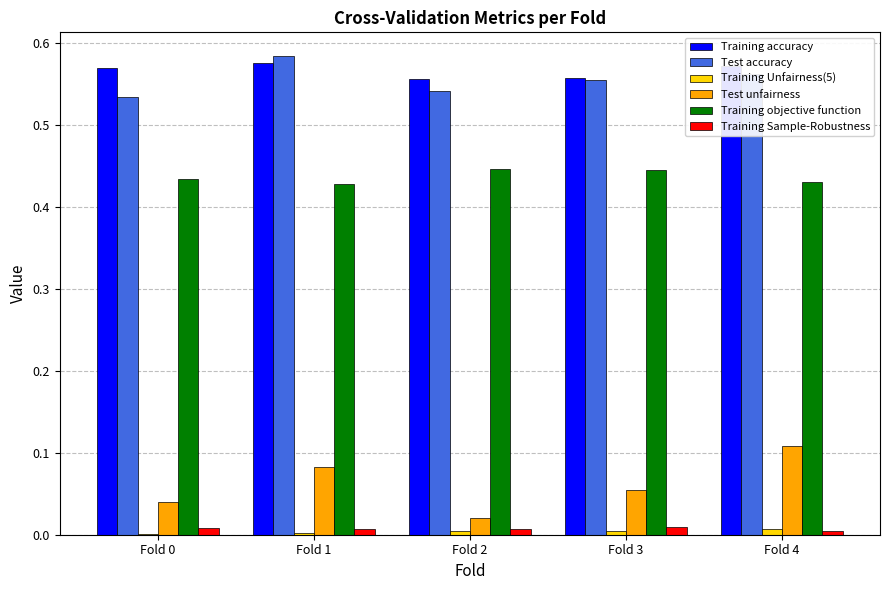

Between Fold 2 and Fold 4, which series saw the biggest shift?

Test unfairness